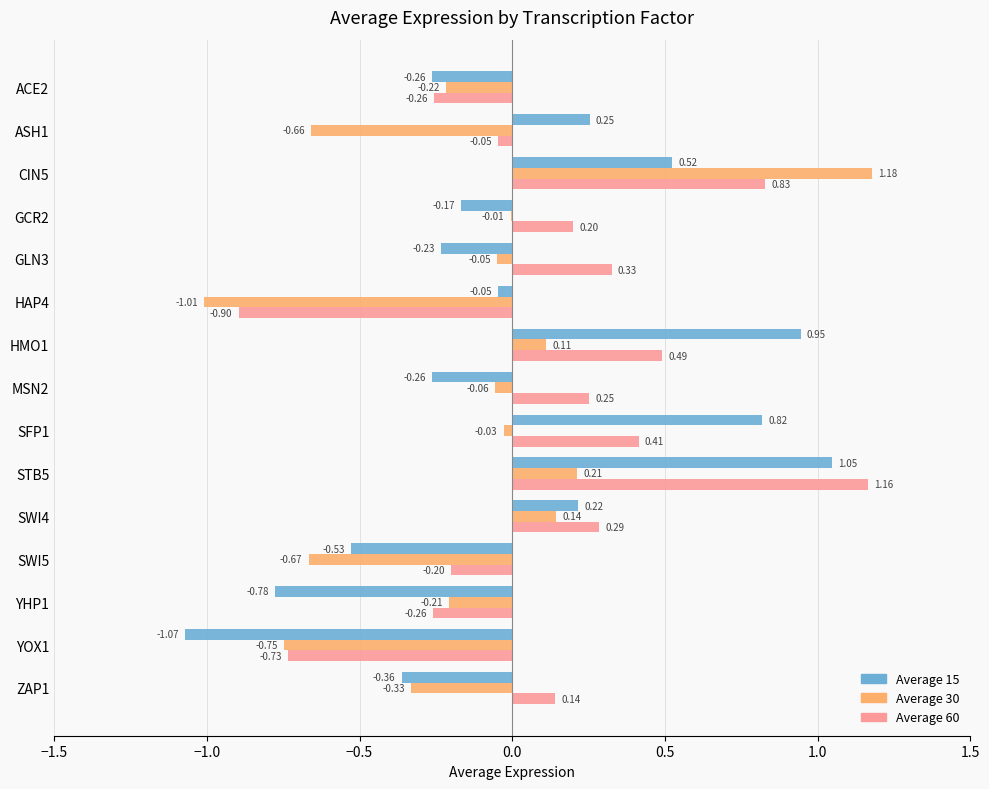

Between ACE2 and GCR2, which series saw the biggest shift?

Average 60